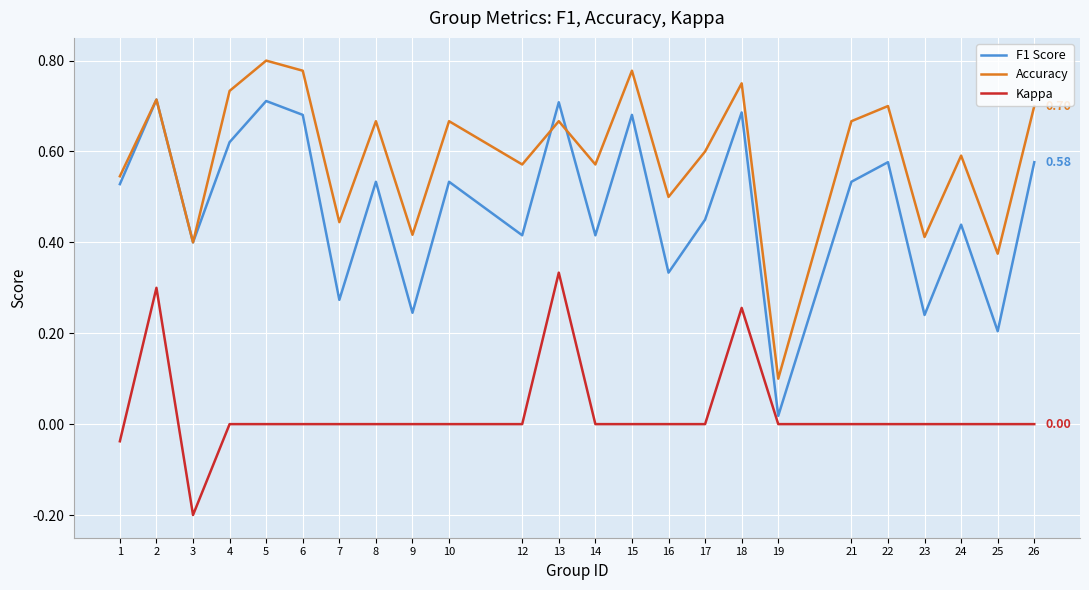

Which category has the highest value in the Kappa series?

13